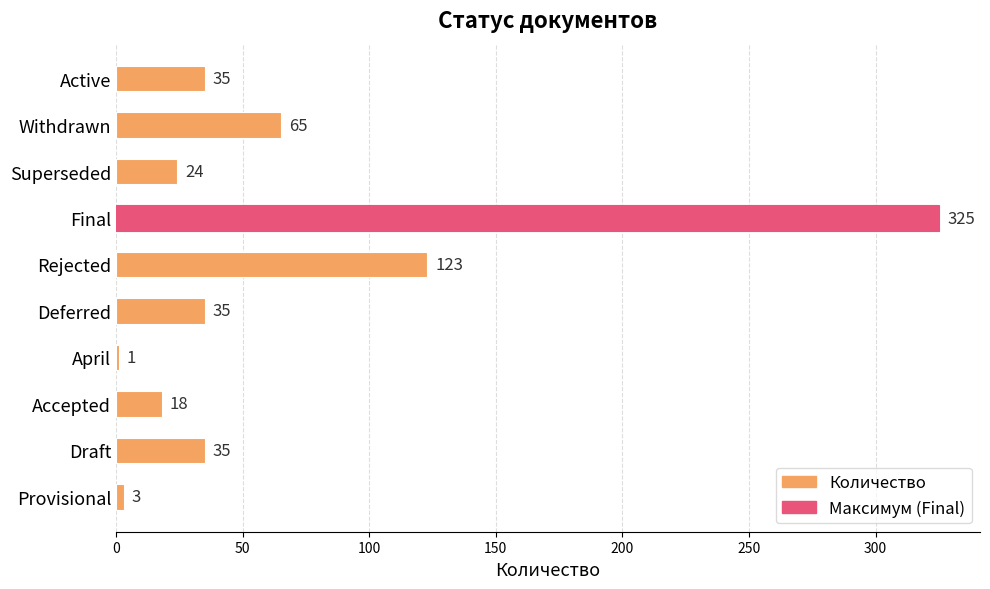

What is the ratio of the value at Active to the value at Provisional?

11.7